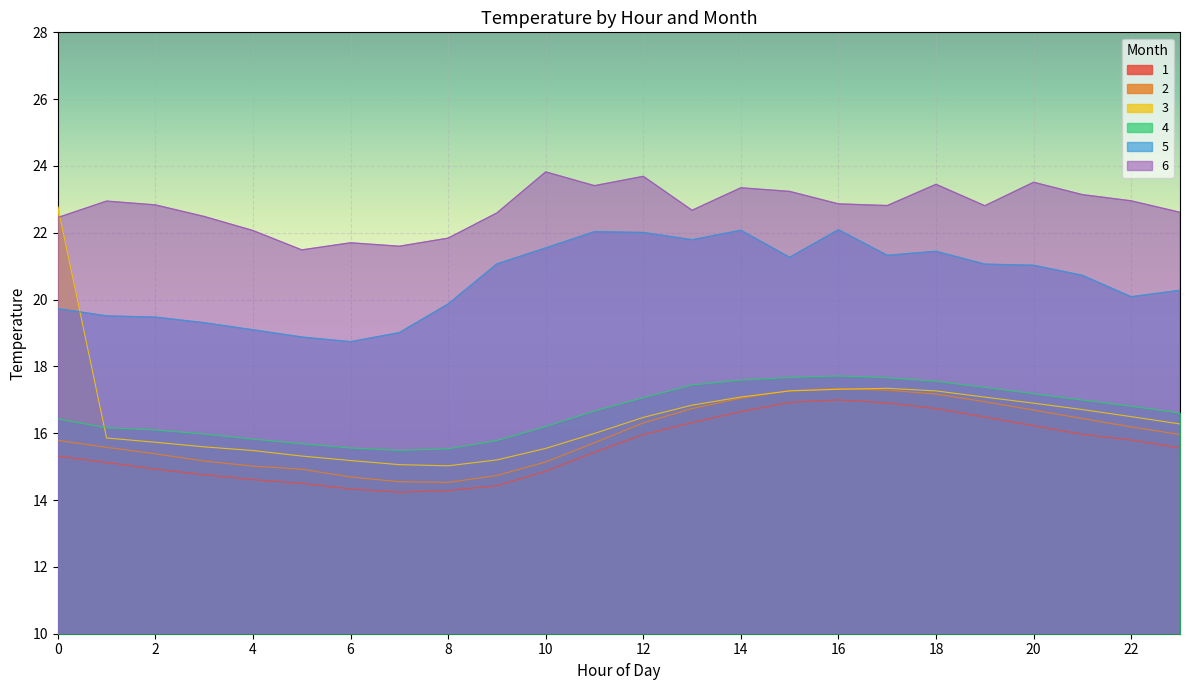

What is the difference between the 1 values at 5 and 4?

0.1